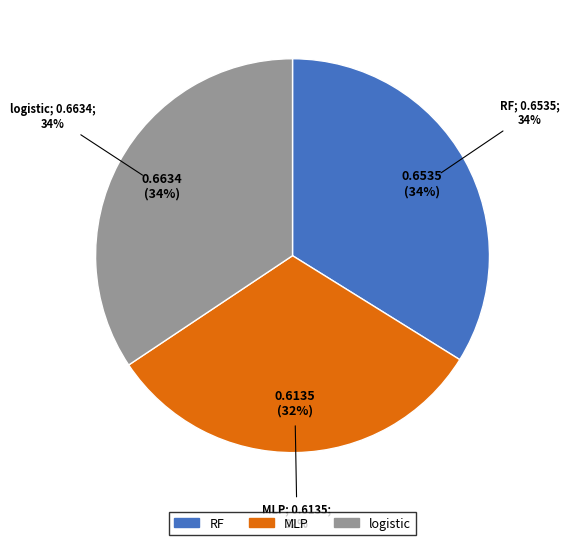

Which has a higher value, MLP or RF?

RF